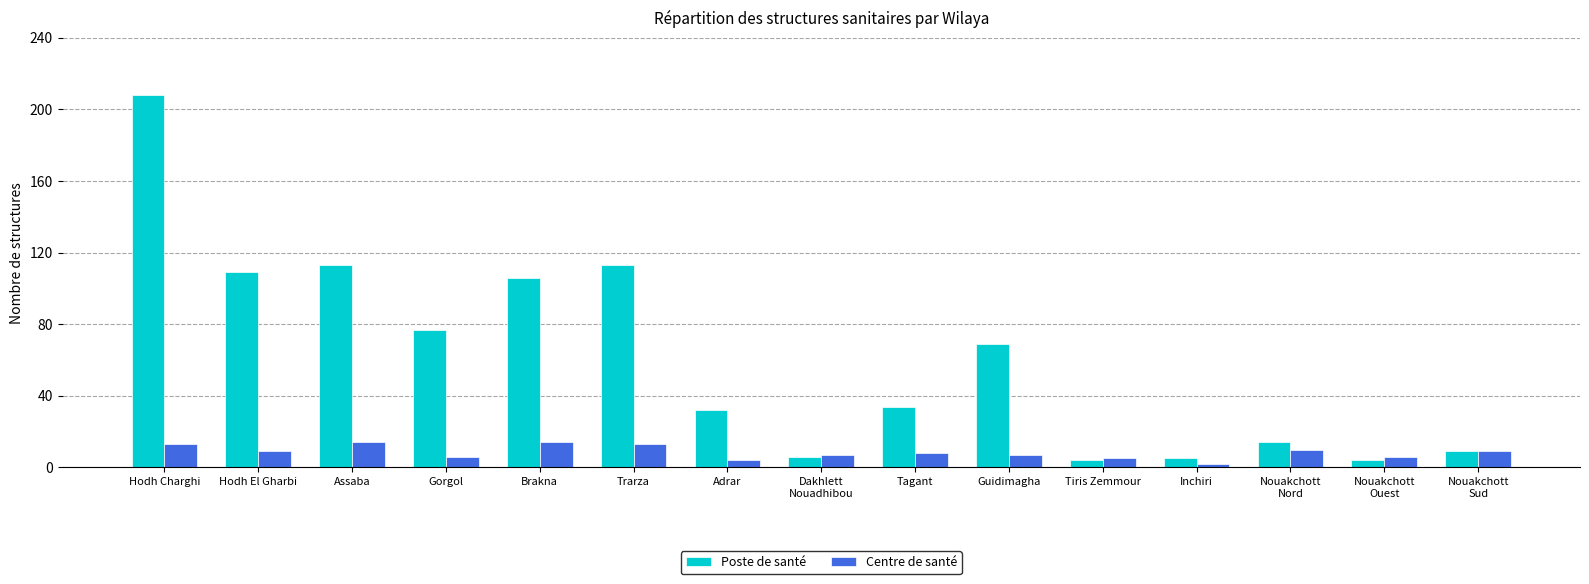

Between Trarza and Adrar, which series saw the biggest shift?

Poste de santé